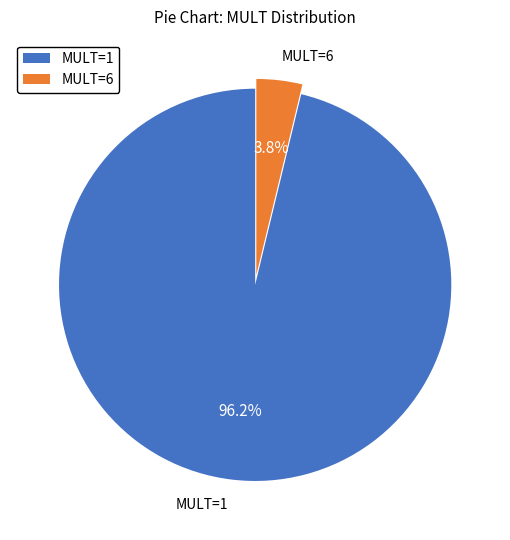

Rank the categories by value from highest to lowest.

MULT=1, MULT=6